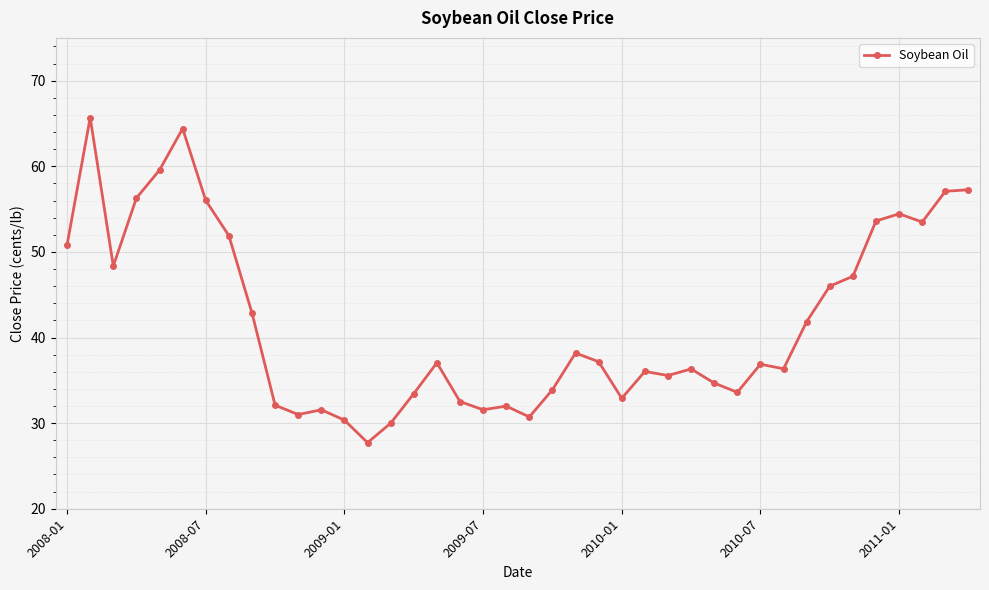

True or false: the data has more than 0 interior local peaks.

True